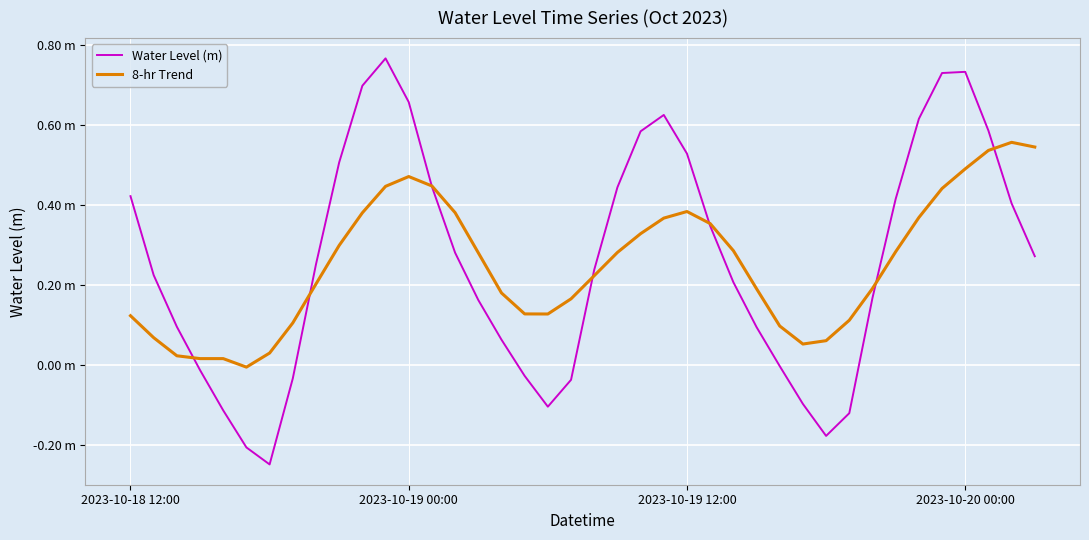

At how many categories does at least one series exceed 0?

39